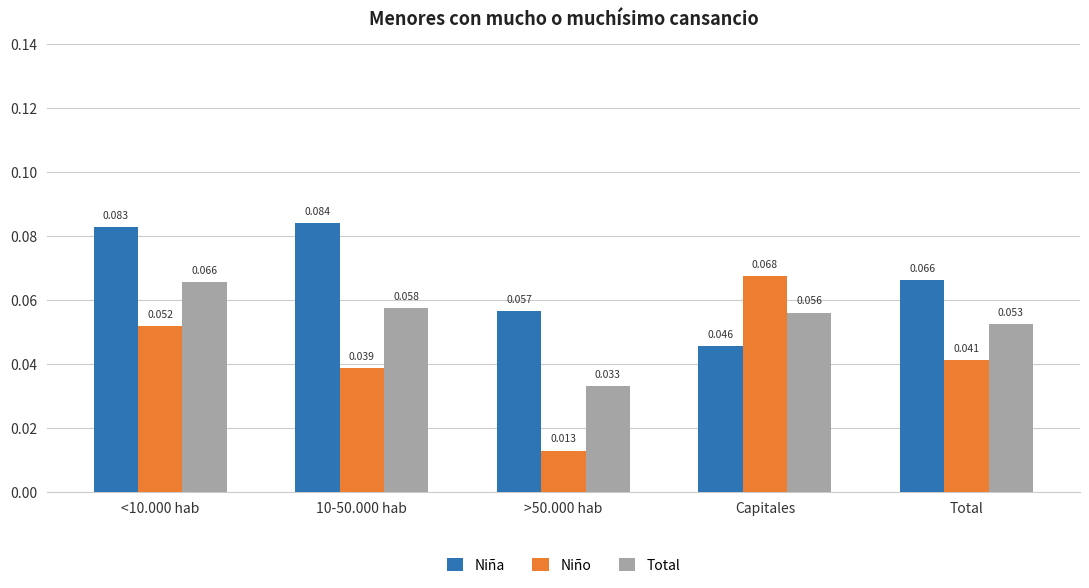

List the labels in order of Niño value, smallest first.

>50.000 hab, 10-50.000 hab, Total, <10.000 hab, Capitales